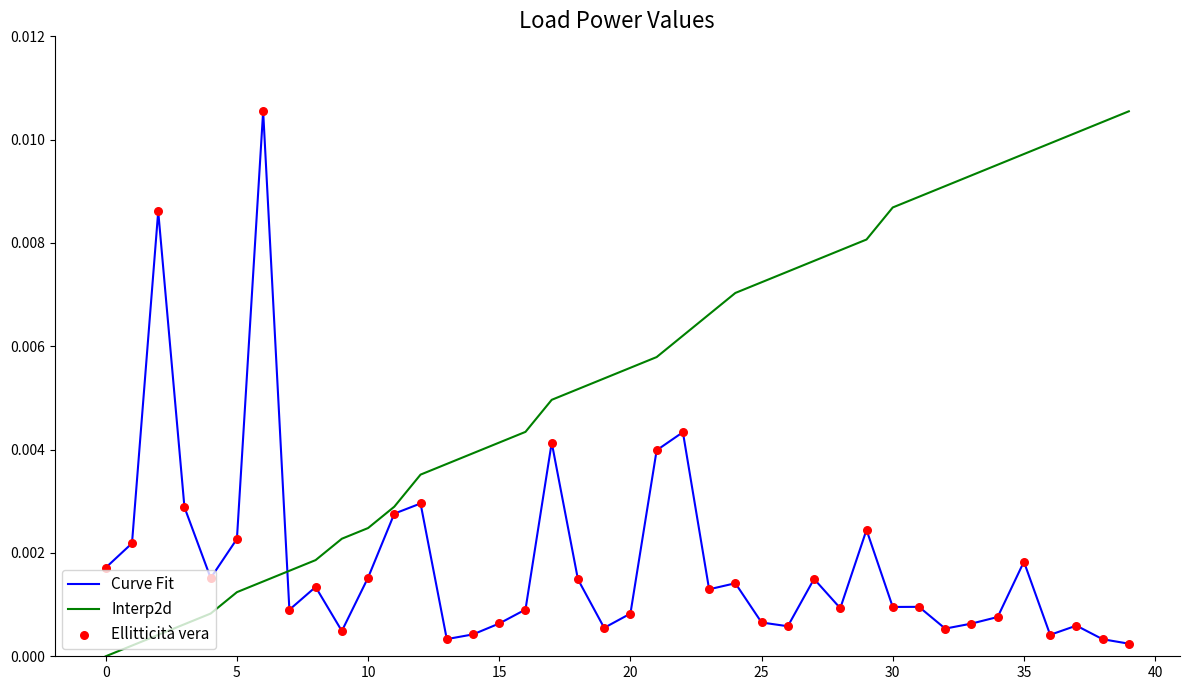

After their last crossing, which series has the higher values: Curve Fit or Interp2d?

Interp2d